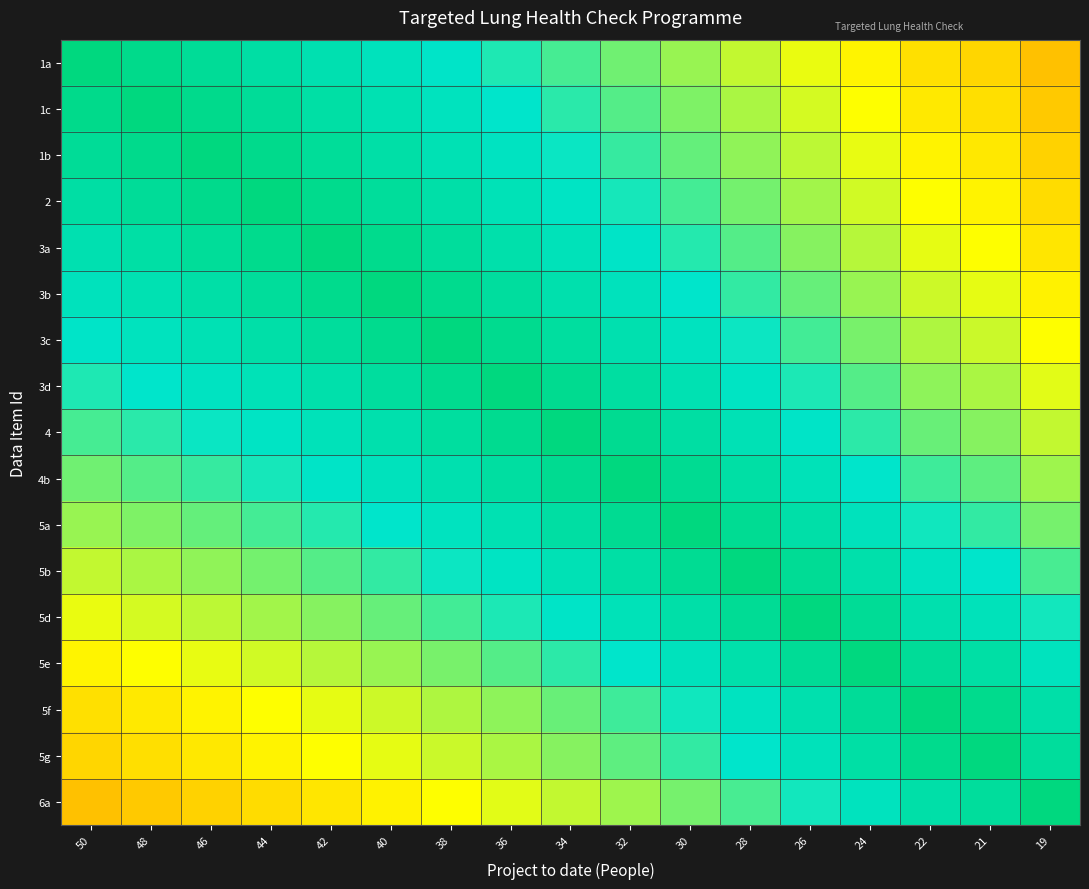

Which category has the highest value across all series?

50